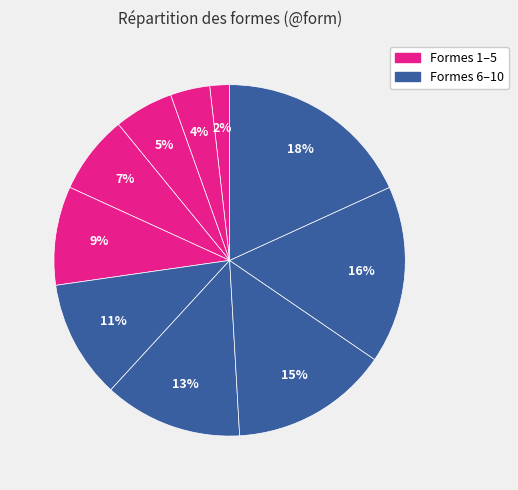

Count the number of slices in the pie.

10